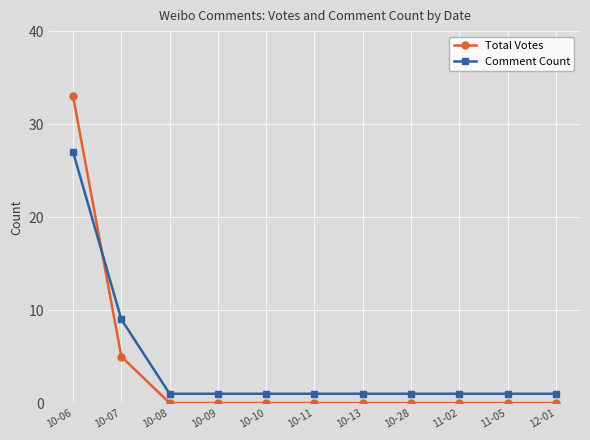

True or false: Total Votes and Comment Count cross at least once.

True